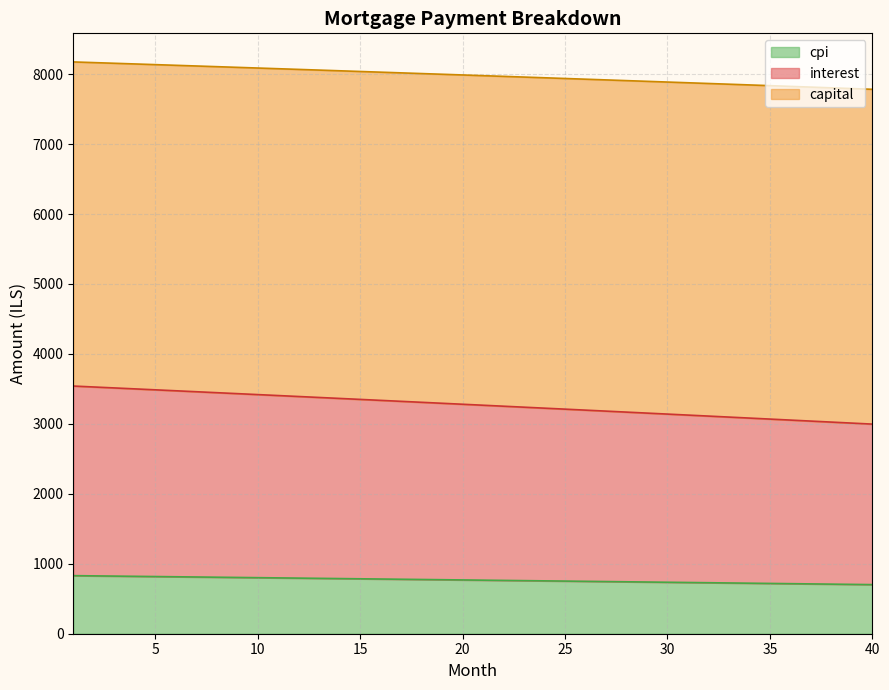

What is the total value across all series at 15?

8037.7